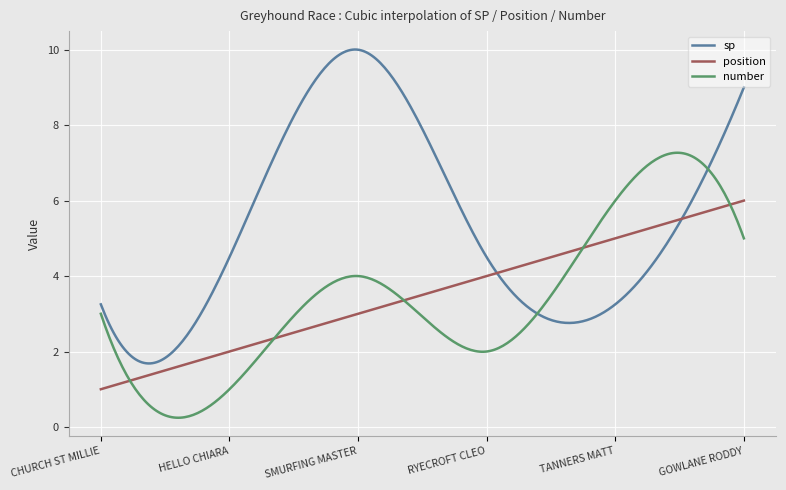

List the series in order of their peak value, lowest first.

position, number, sp